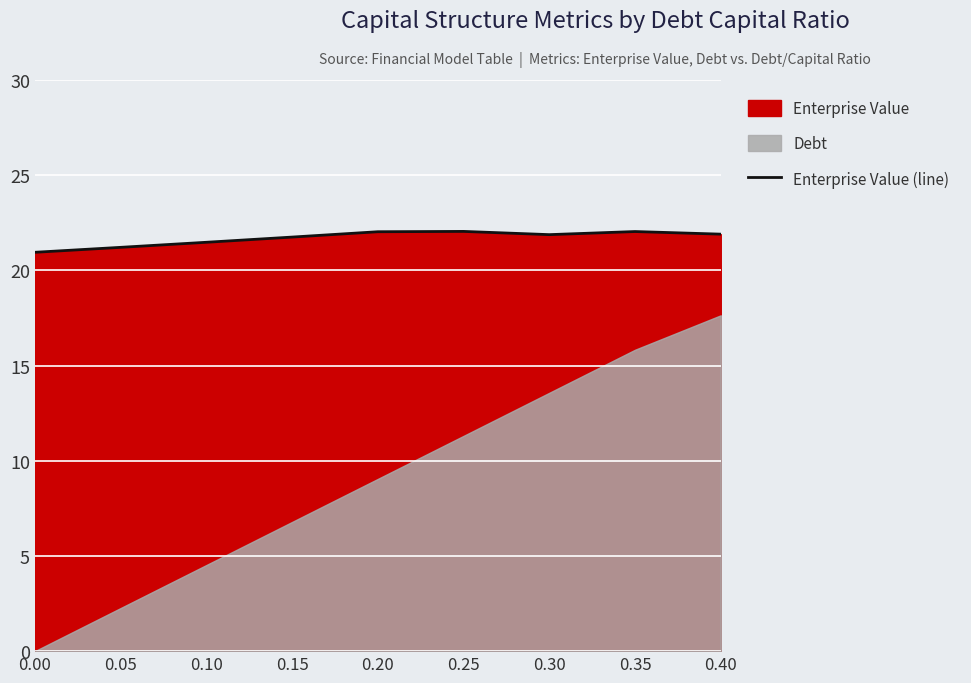

Where is the first local minimum?

0.30